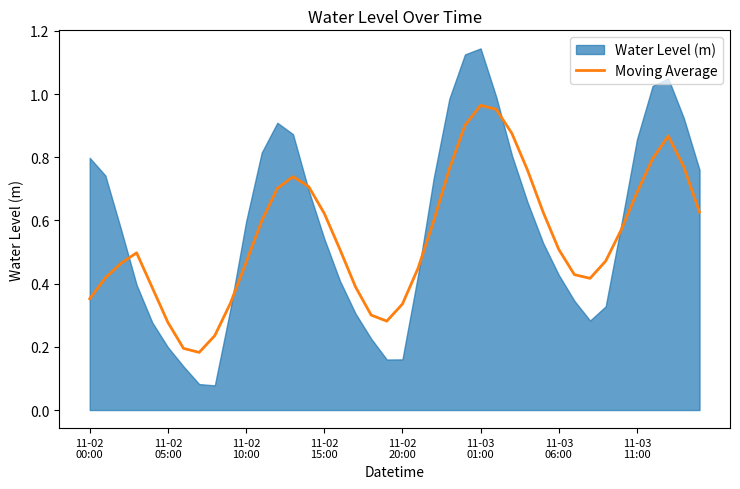

What is the value of the 27th point from the left?

1.0